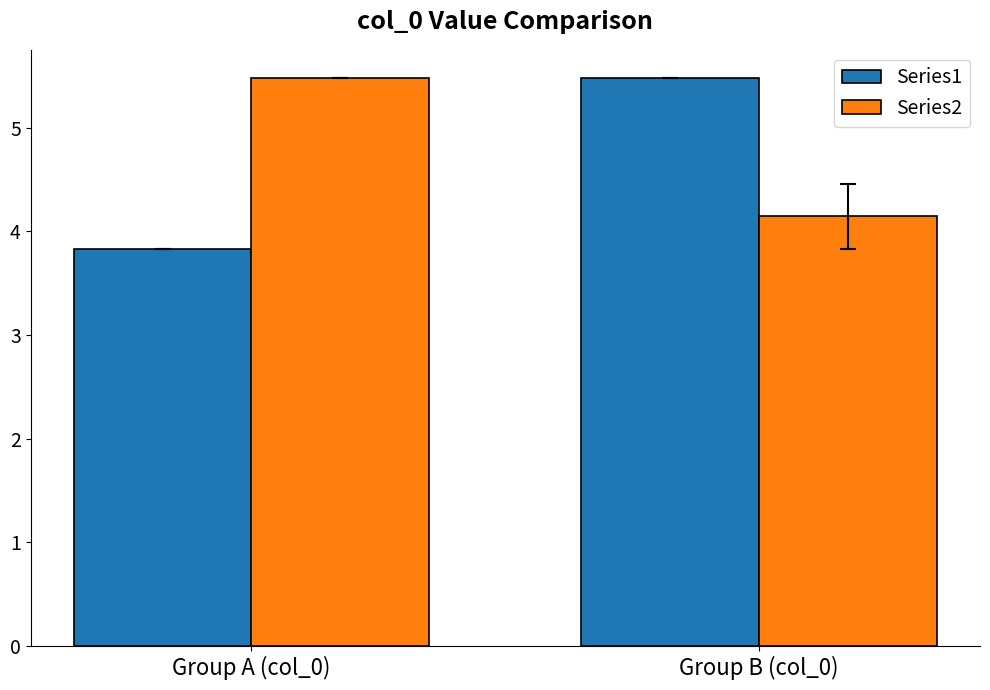

What is the total value across all series at Group B (col_0)?

9.6